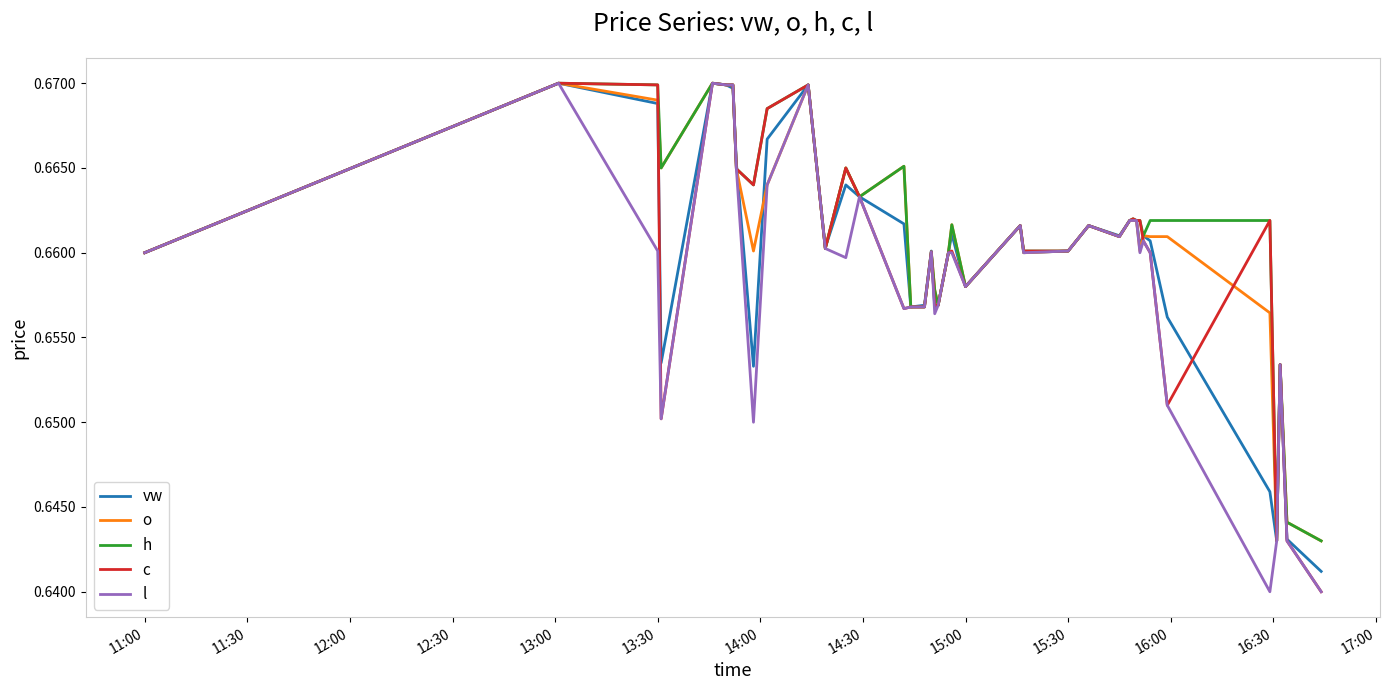

What are all the series names shown in the legend?

vw, o, h, c, l